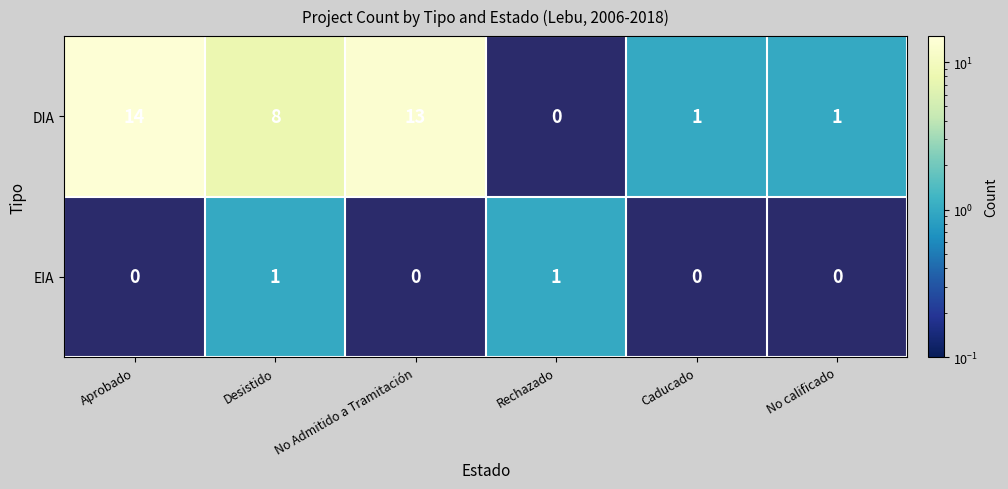

What is the average value of the DIA series?

6